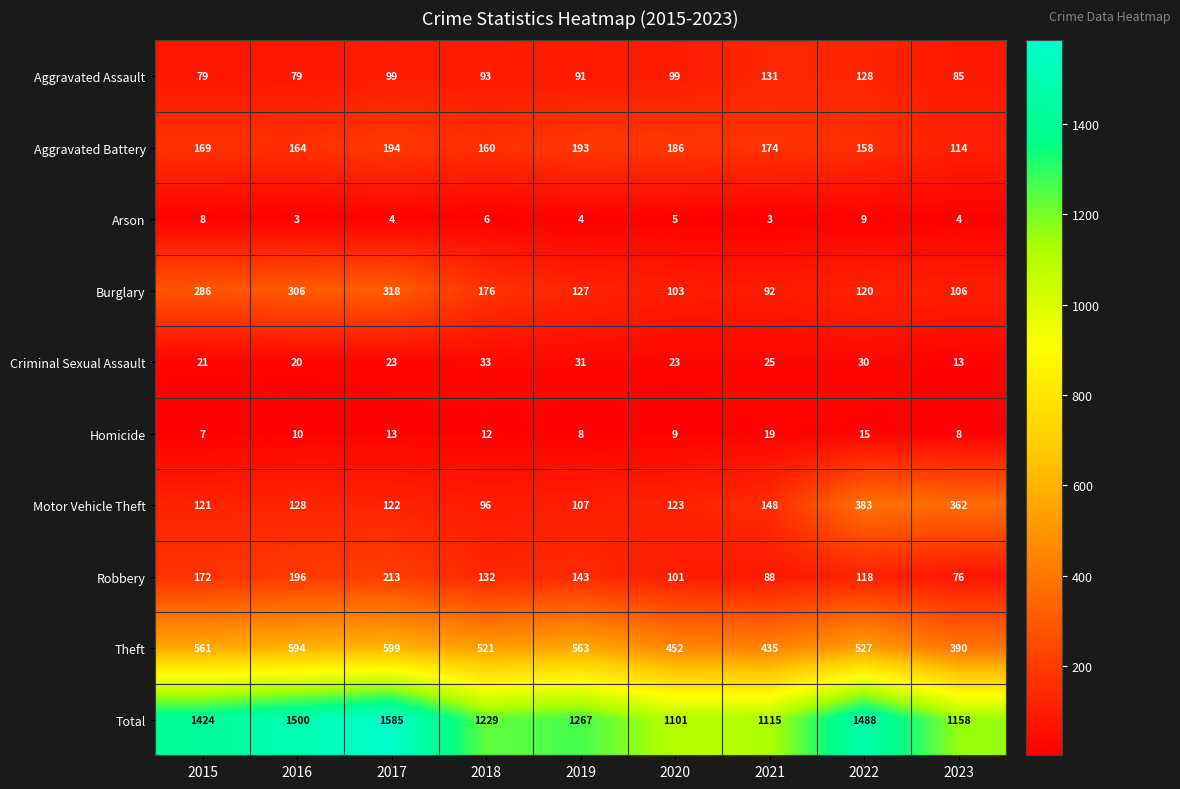

What is the lowest value of the Arson series?

3